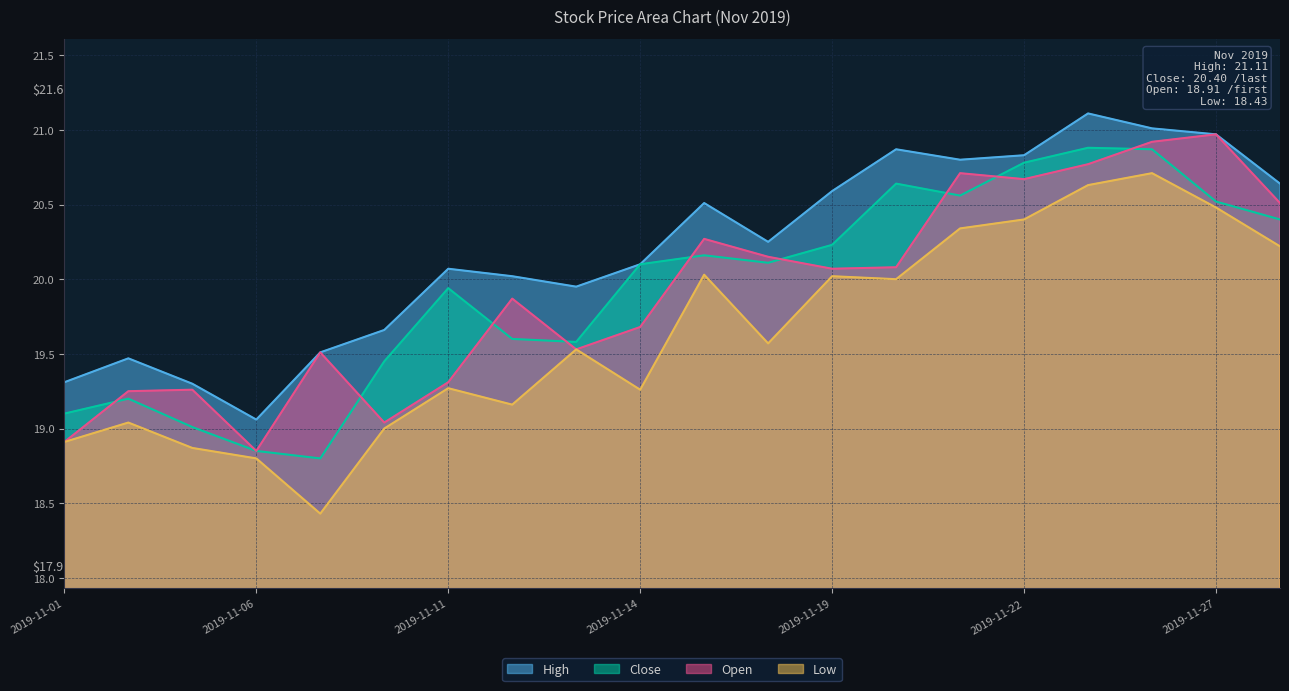

What is the difference between the maximum and minimum values in the Close series?

2.1